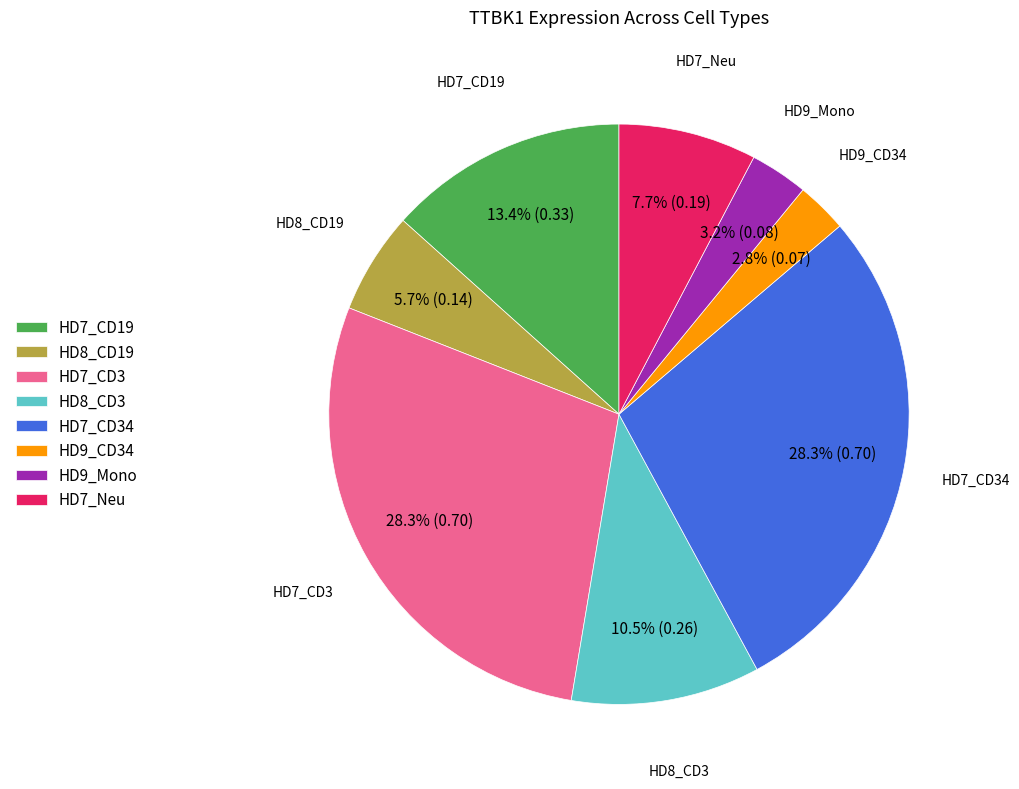

The HD9_Mono slice represents 17% of the pie. True or false?

False